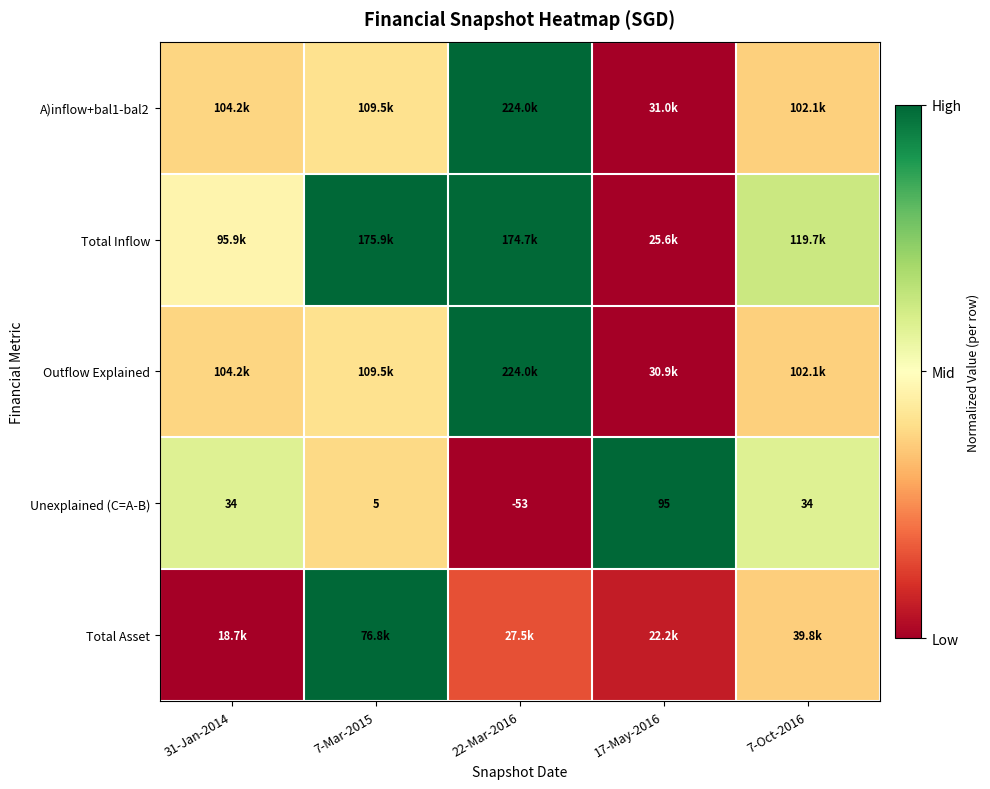

At which category is the sum across all series the highest?

7-Mar-2015